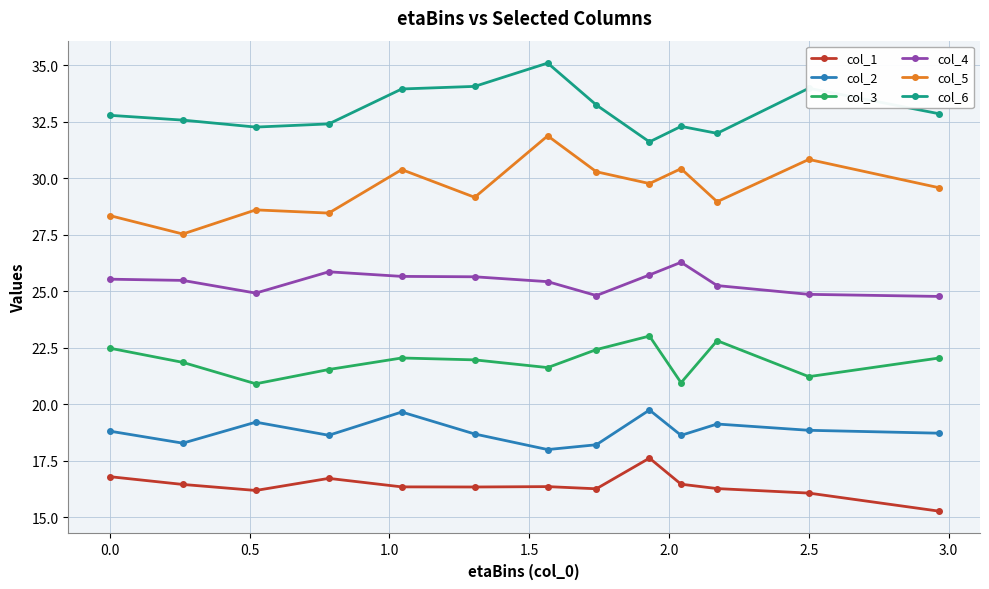

Which series has the widest spread of values?

col_5